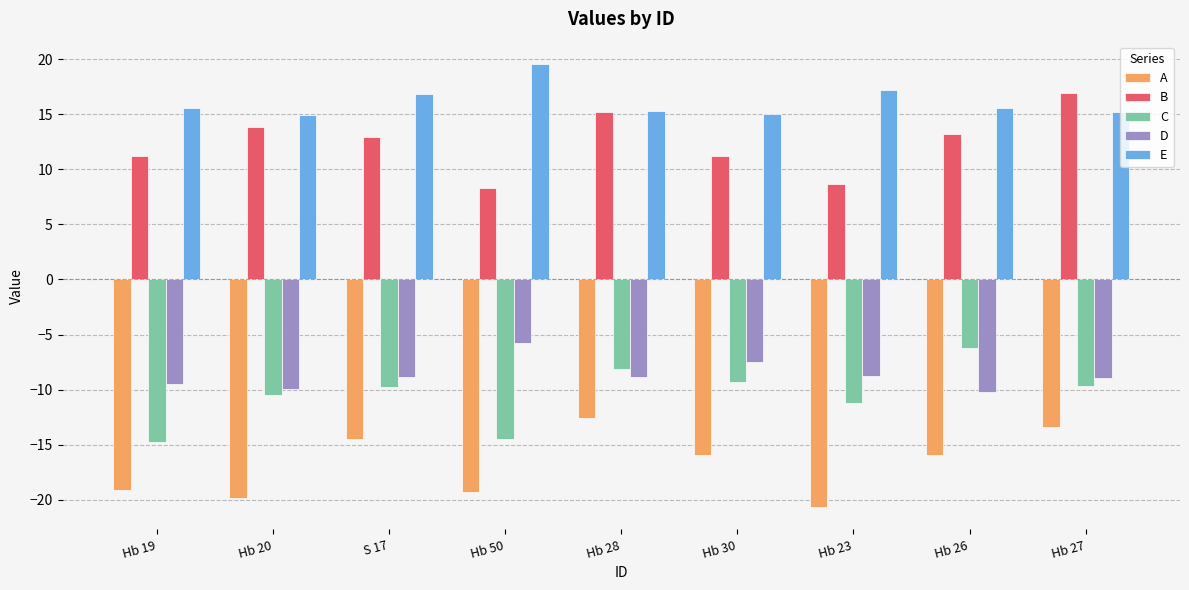

What is the difference between the maximum and second lowest values in the D series?

4.2